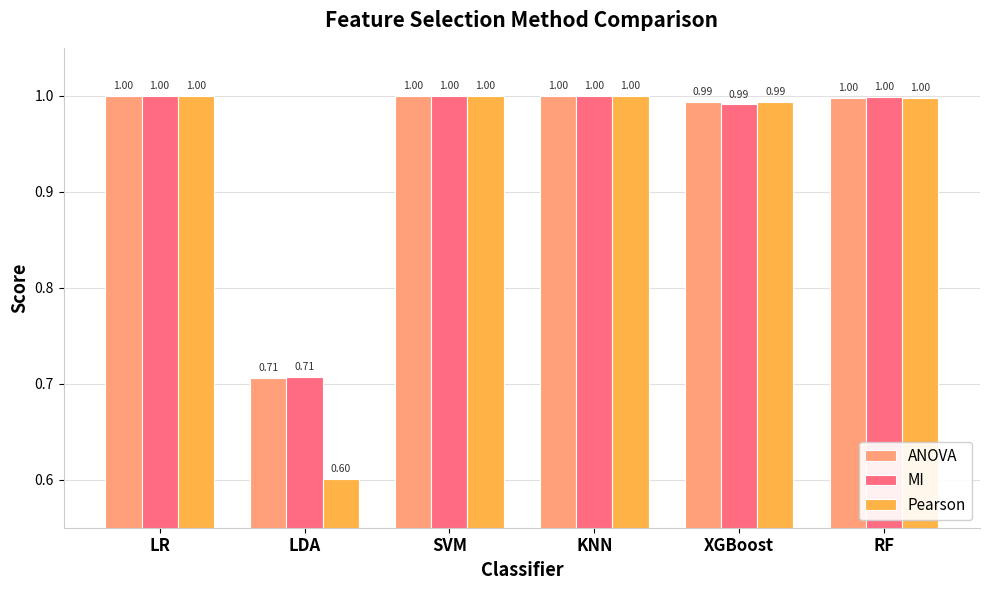

What position from the right is SVM?

4